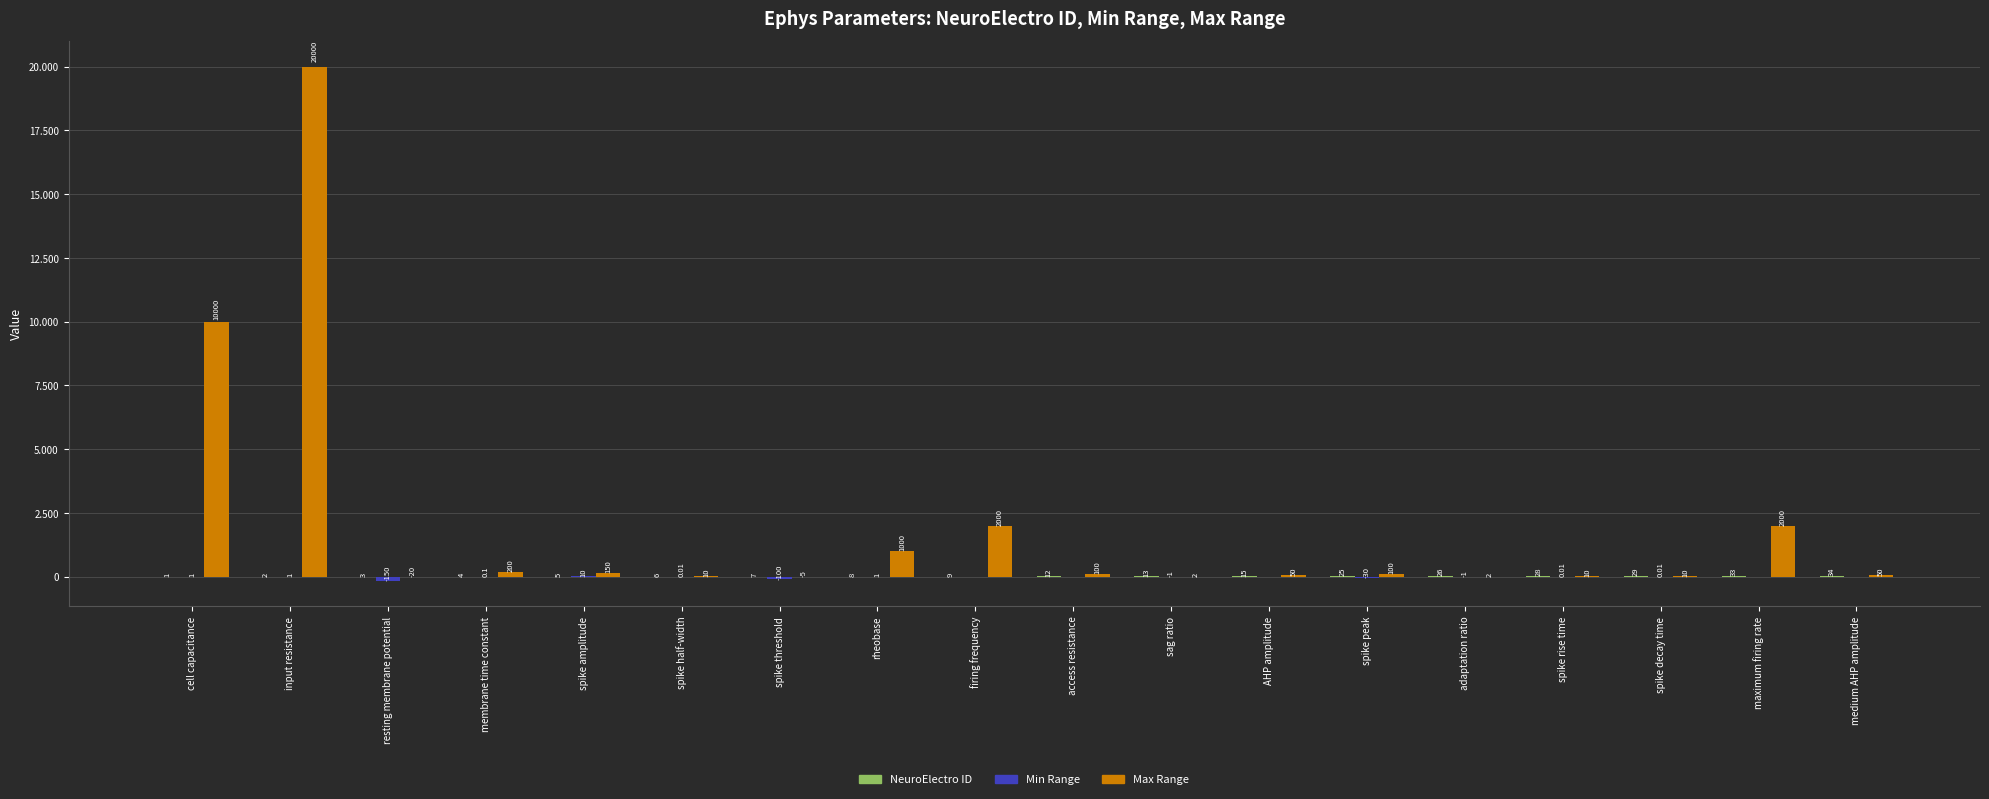

Reading left to right, list all the values displayed in this chart.

NeuroElectro ID: cell capacitance=1.0	input resistance=2.0	resting membrane potential=3.0	membrane time constant=4.0	spike amplitude=5.0	spike half-width=6.0	spike threshold=7.0	rheobase=8.0	firing frequency=9.0	access resistance=12.0	sag ratio=13.0	AHP amplitude=15.0	spike peak=25.0	adaptation ratio=26.0	spike rise time=28.0	spike decay time=29.0	maximum firing rate=33.0	medium AHP amplitude=34.0
Min Range: cell capacitance=1.0	input resistance=1.0	resting membrane potential=-150.0	membrane time constant=0.1	spike amplitude=10.0	spike half-width=0.0	spike threshold=-100.0	rheobase=1.0	firing frequency=0.0	access resistance=0.0	sag ratio=-1.0	AHP amplitude=0.0	spike peak=-30.0	adaptation ratio=-1.0	spike rise time=0.0	spike decay time=0.0	maximum firing rate=0.0	medium AHP amplitude=0.0
Max Range: cell capacitance=10000.0	input resistance=20000.0	resting membrane potential=-20.0	membrane time constant=200.0	spike amplitude=150.0	spike half-width=10.0	spike threshold=-5.0	rheobase=1000.0	firing frequency=2000.0	access resistance=100.0	sag ratio=2.0	AHP amplitude=50.0	spike peak=100.0	adaptation ratio=2.0	spike rise time=10.0	spike decay time=10.0	maximum firing rate=2000.0	medium AHP amplitude=50.0